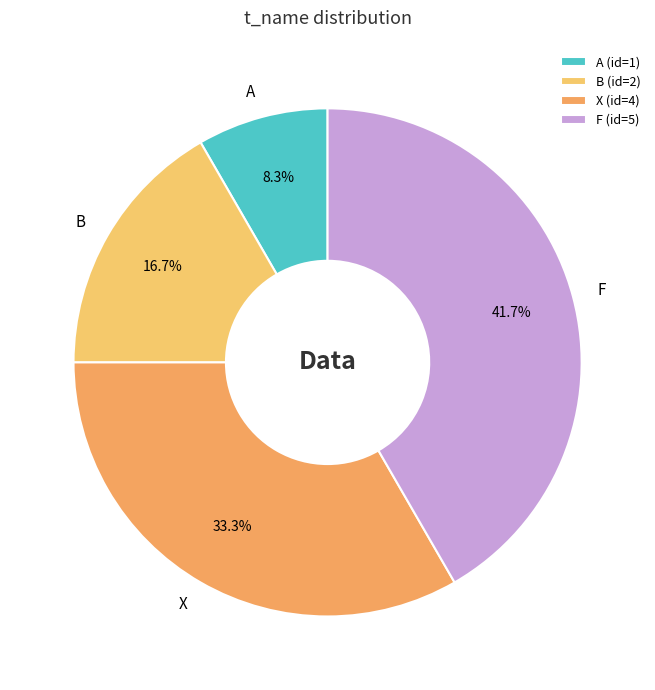

What is the smallest slice in the pie chart?

A